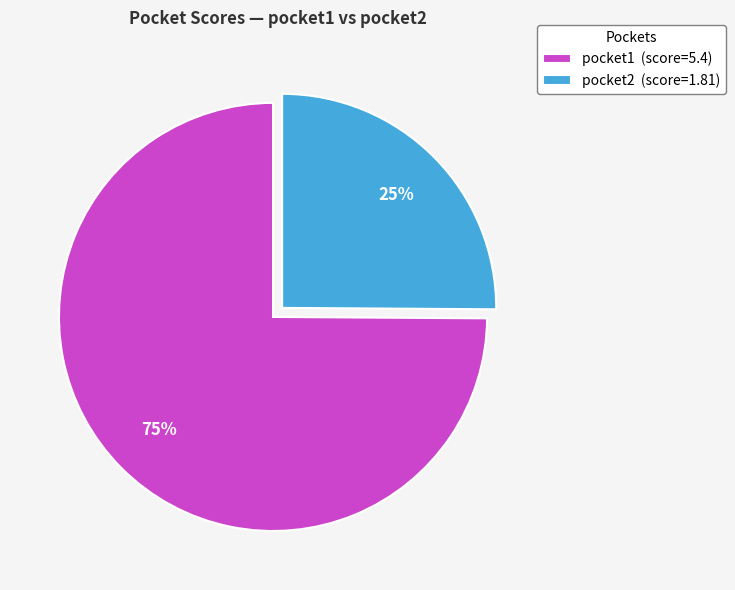

Combined, do pocket2 (score=1.81) and pocket1 (score=5.4) account for over 50%?

Yes